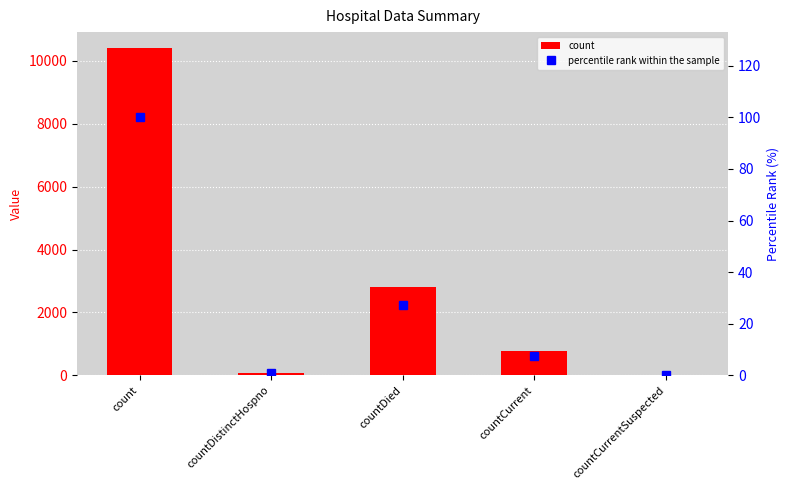

How many positive values does the count series have?

4